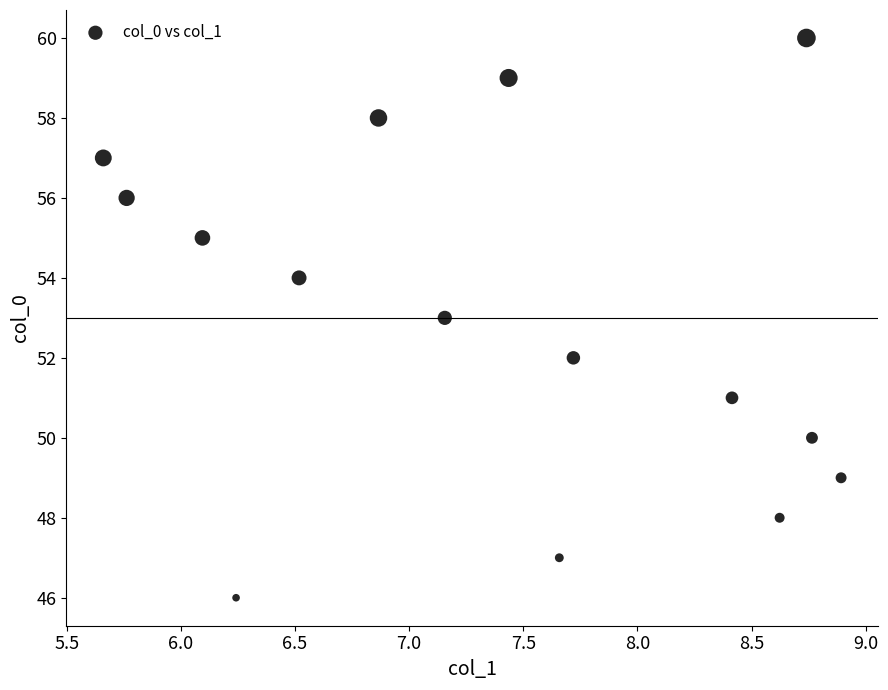

What is the range of Y values (max minus min)?

14